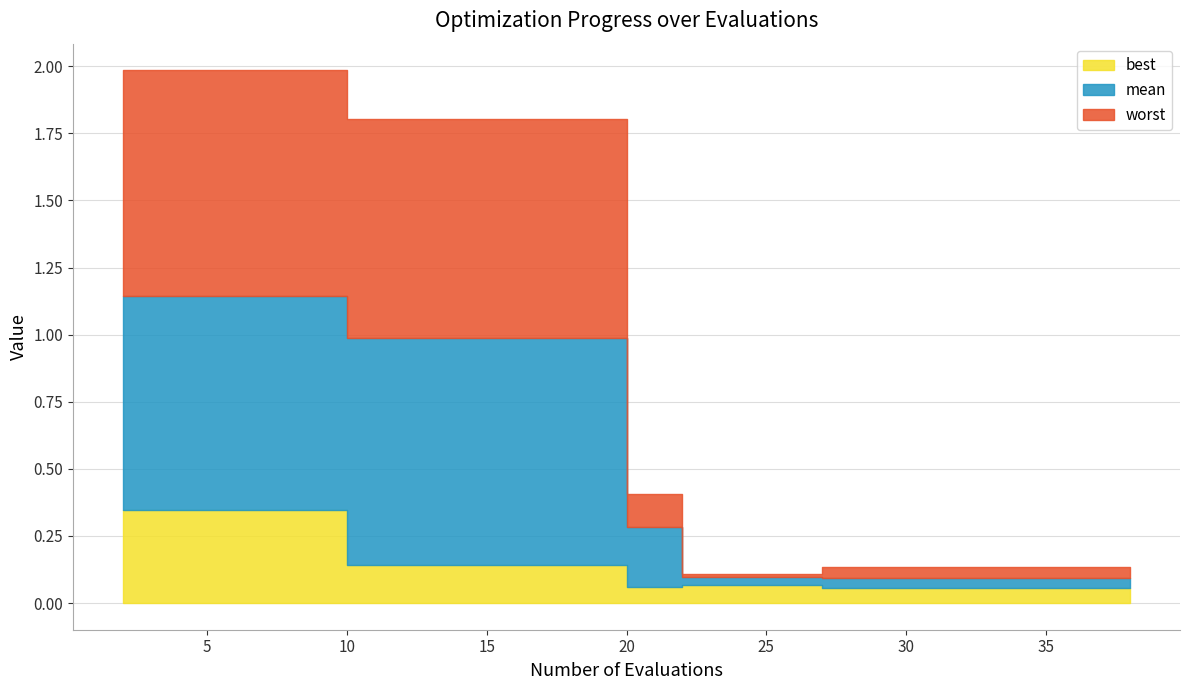

Reading right to left, transcribe all the data shown in this chart.

best: 38=0.1	36=0.1	35=0.1	33=0.1	31=0.1	29=0.1	27=0.1	26=0.1	24=0.1	22=0.1	20=0.1	18=0.1	16=0.1	14=0.1	12=0.1	10=0.1	8=0.3	6=0.3	4=0.3	2=0.3
mean: 38=0.1	36=0.1	35=0.1	33=0.1	31=0.1	29=0.1	27=0.1	26=0.1	24=0.1	22=0.1	20=0.3	18=1.0	16=1.0	14=1.0	12=1.0	10=1.0	8=1.1	6=1.1	4=1.1	2=1.1
worst: 38=0.1	36=0.1	35=0.1	33=0.1	31=0.1	29=0.1	27=0.1	26=0.1	24=0.1	22=0.1	20=0.4	18=1.8	16=1.8	14=1.8	12=1.8	10=1.8	8=2.0	6=2.0	4=2.0	2=2.0